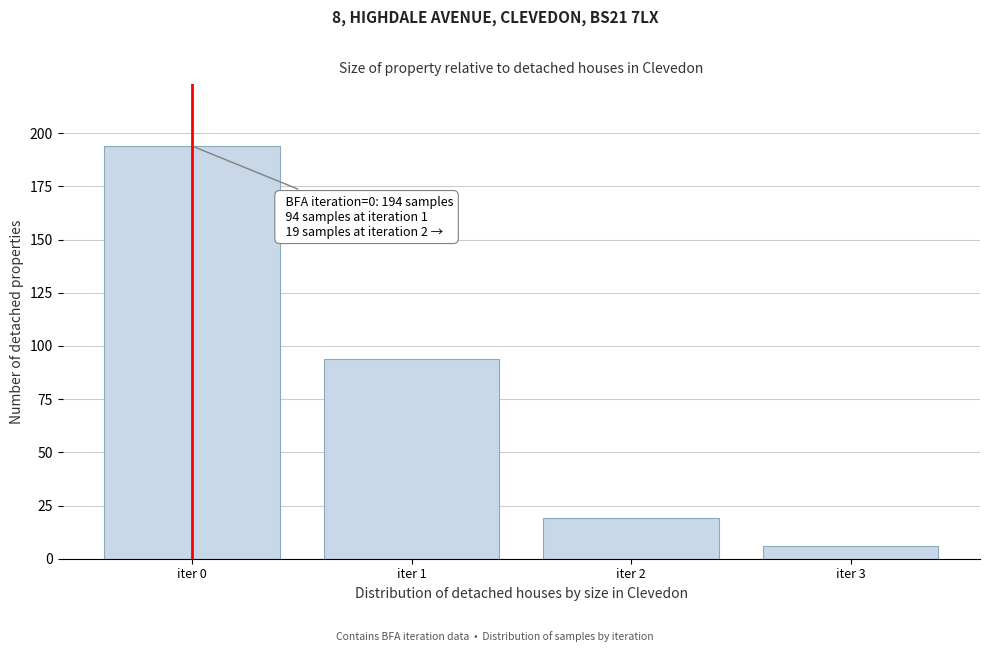

Reading left to right, transcribe all the data shown in this chart.

194	94	19	6